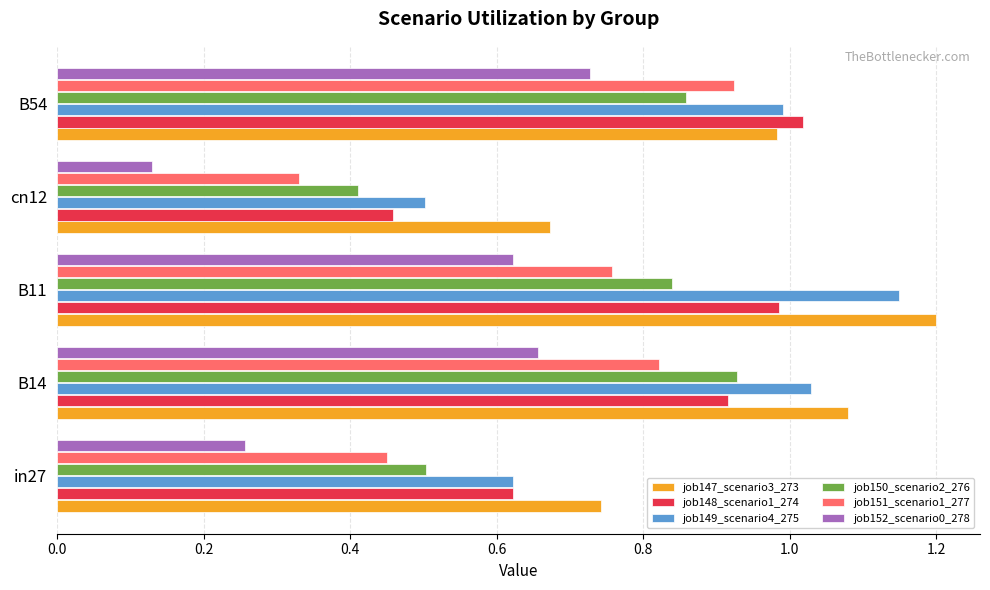

How many series are shown in this chart?

6